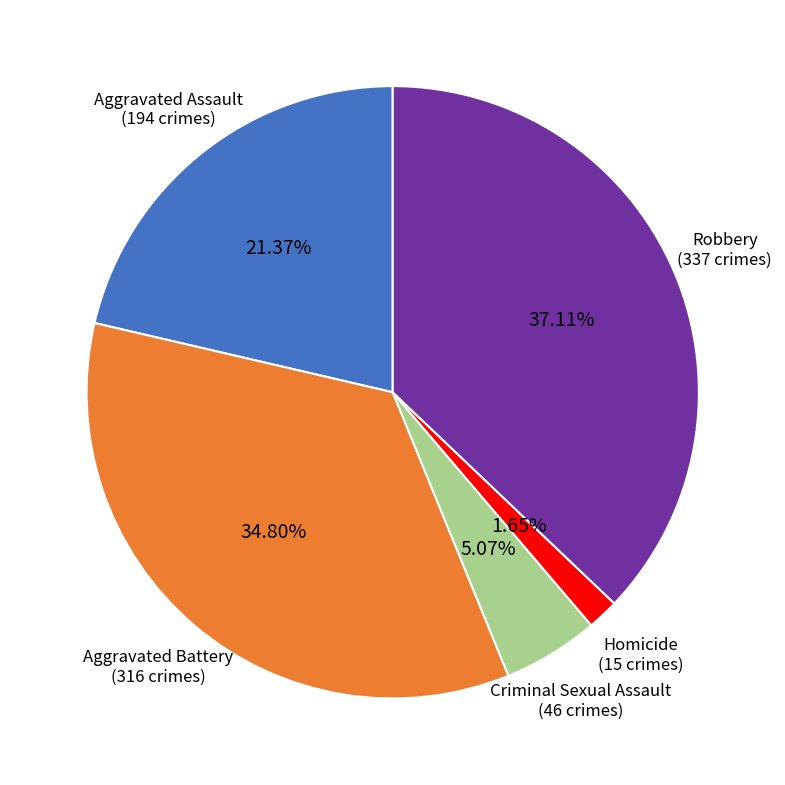

Is there any slice that represents more than half of the pie?

No